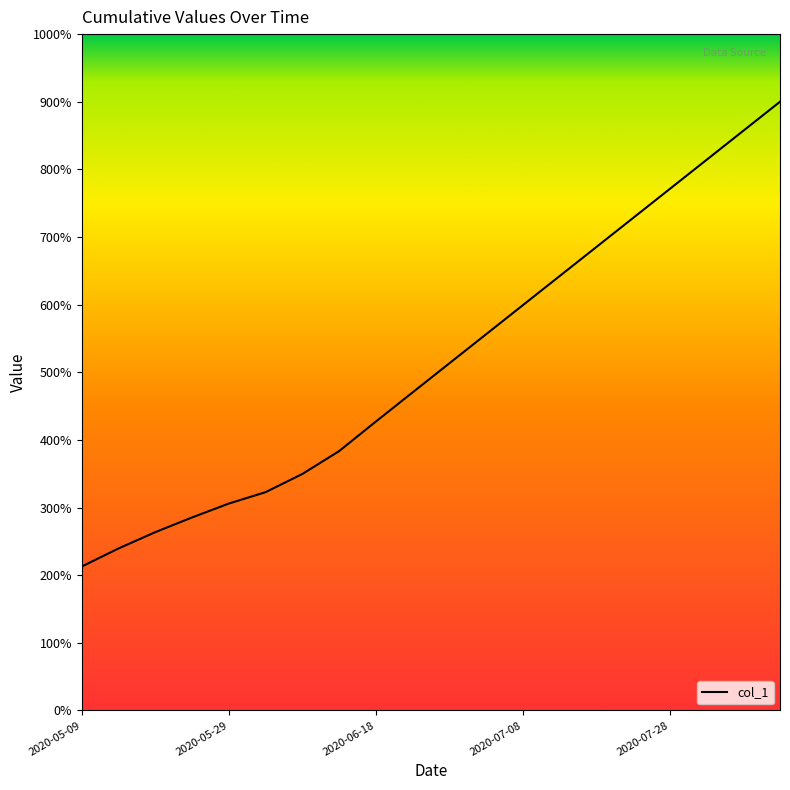

True or false: the data has more than 0 interior local peaks.

False